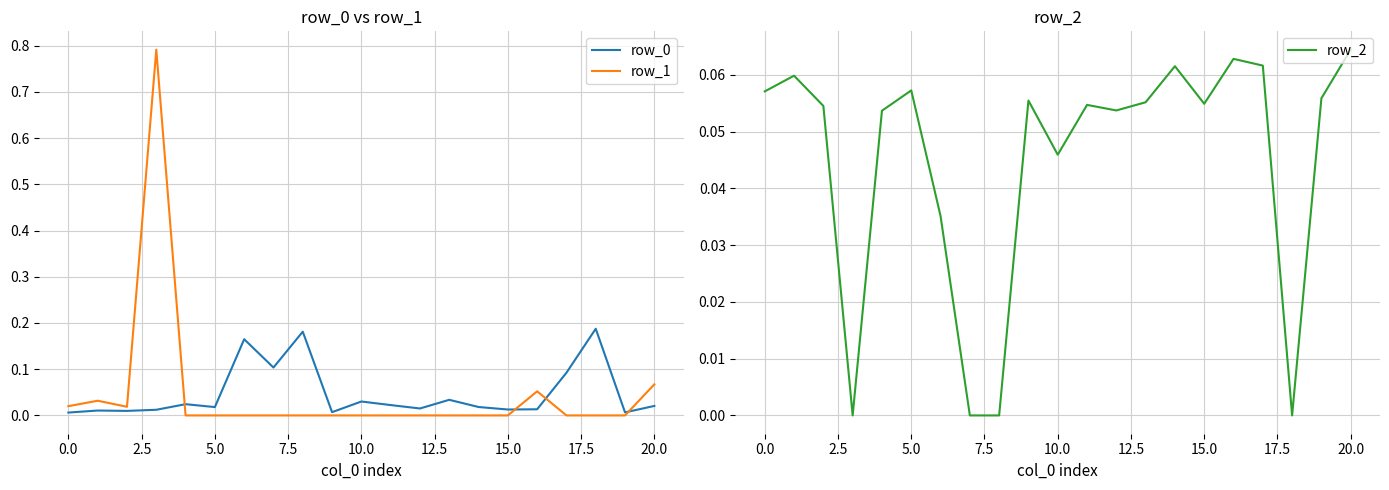

How many data points does each series have?

21